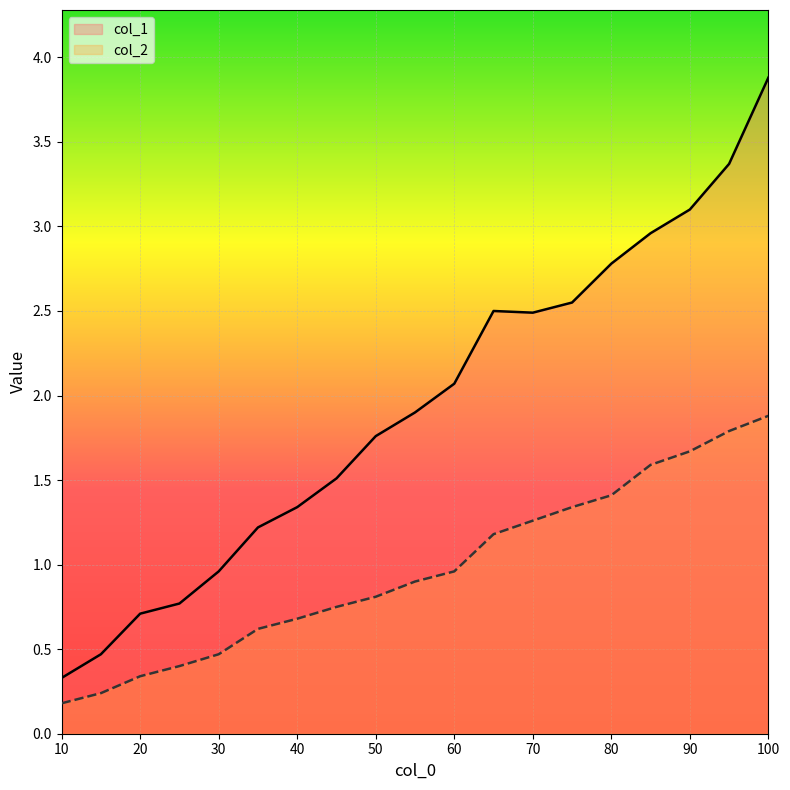

Read the col_2 value at 30.

0.5